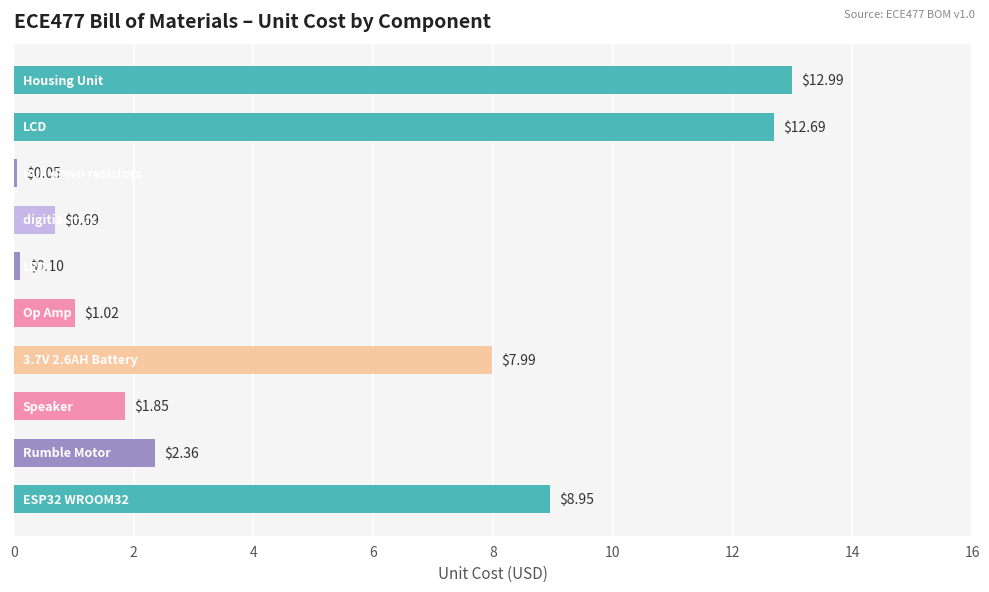

What is the difference between the maximum and second lowest values?

12.9